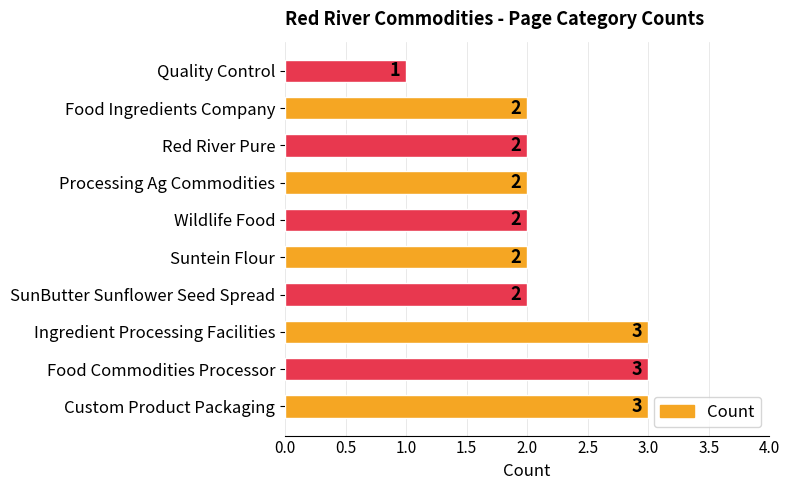

How many values are between 2 and 3?

9